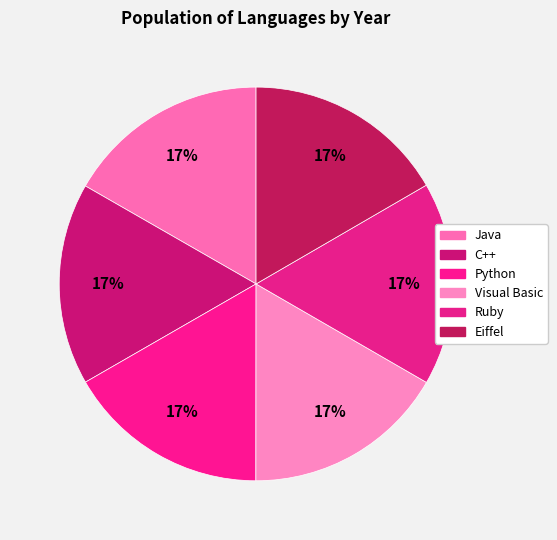

To the nearest percent, what portion does Eiffel represent?

17%